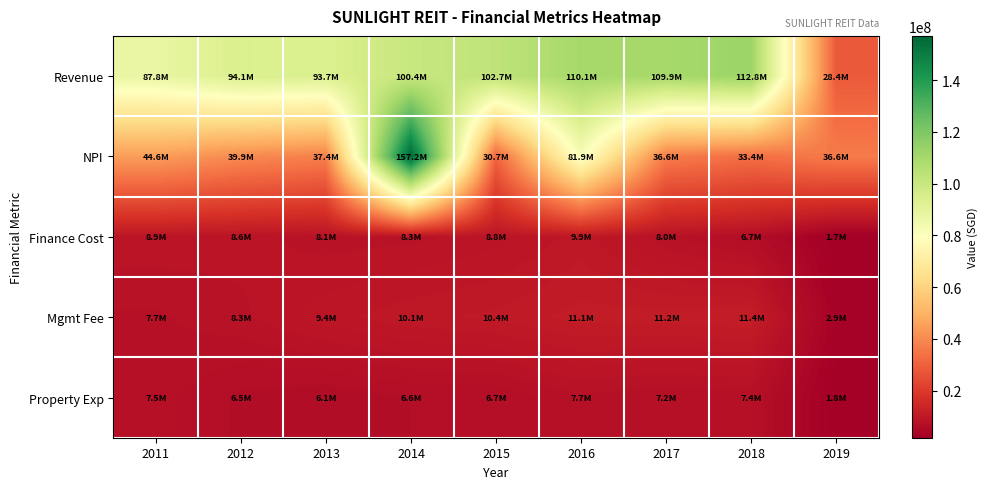

Between 2017 and 2018, which series saw the biggest shift?

NPI